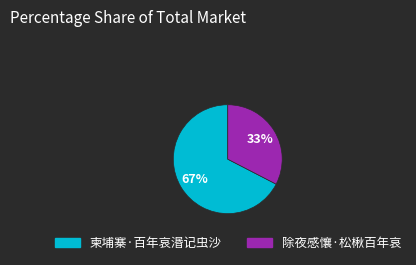

What is the largest slice in the pie chart?

柬埔寨·百年哀湣记虫沙